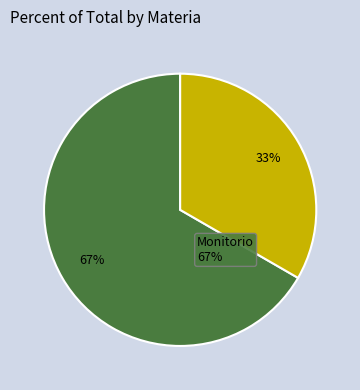

Is it true that Ordinario is 45% of the pie?

False